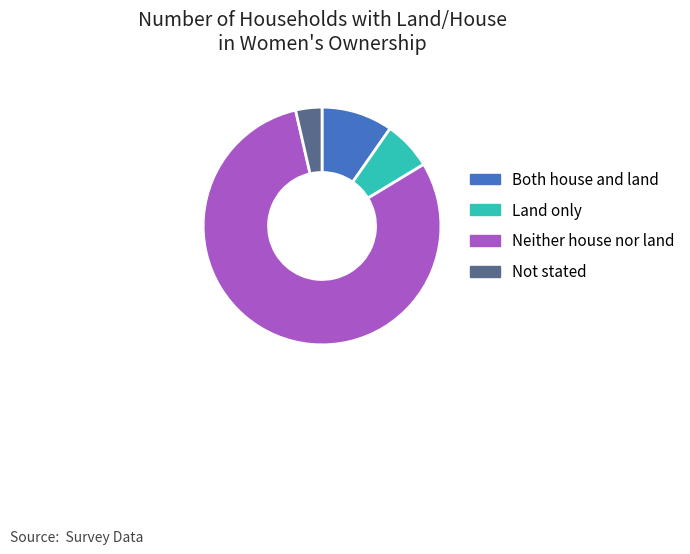

Does Neither house nor land account for over 50% of the chart?

Yes